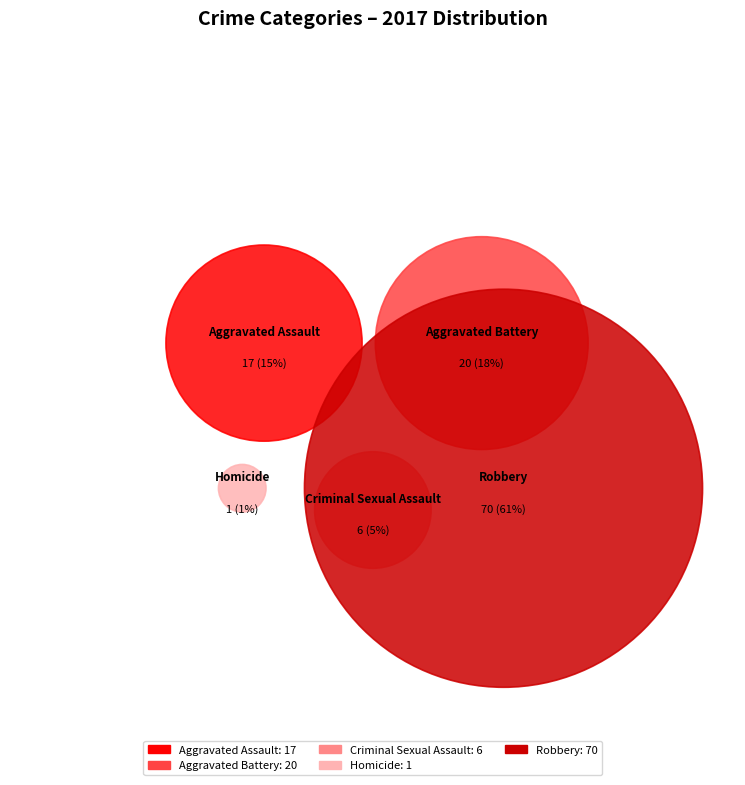

Which has a higher value, Aggravated Assault or Aggravated Battery?

Aggravated Battery